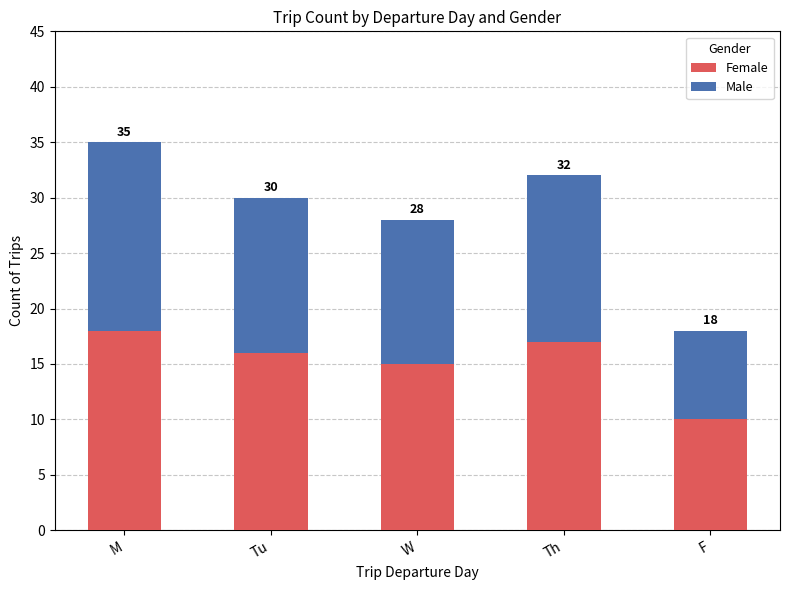

What are all the series names shown in the legend?

Female, Male